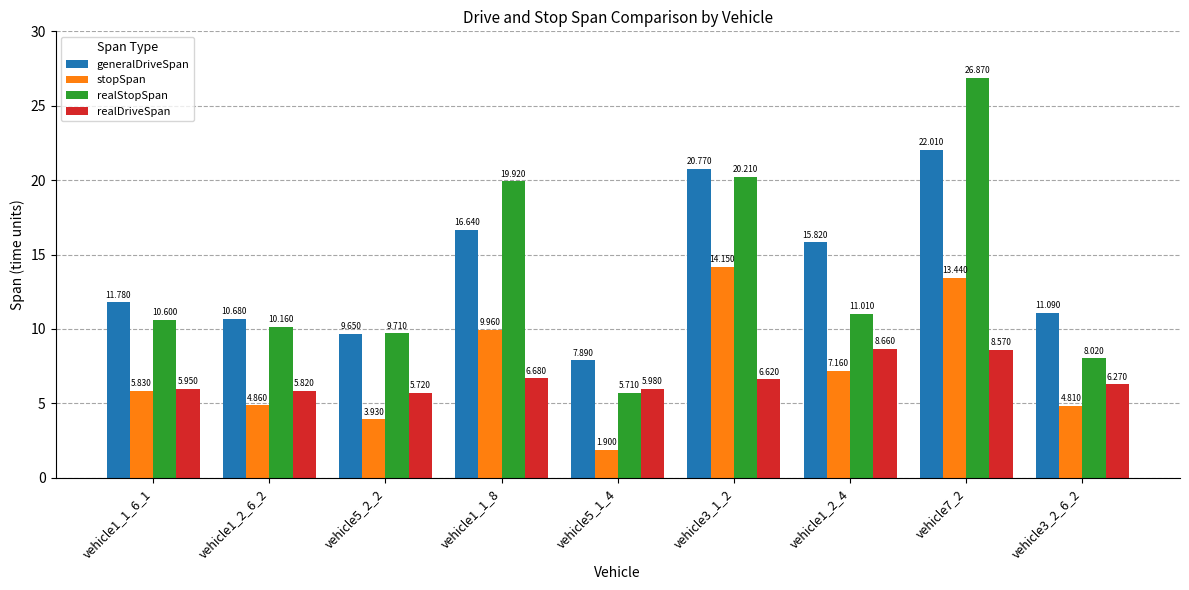

The realDriveSpan series shows 6.7 at vehicle1_1_8. True or false?

True